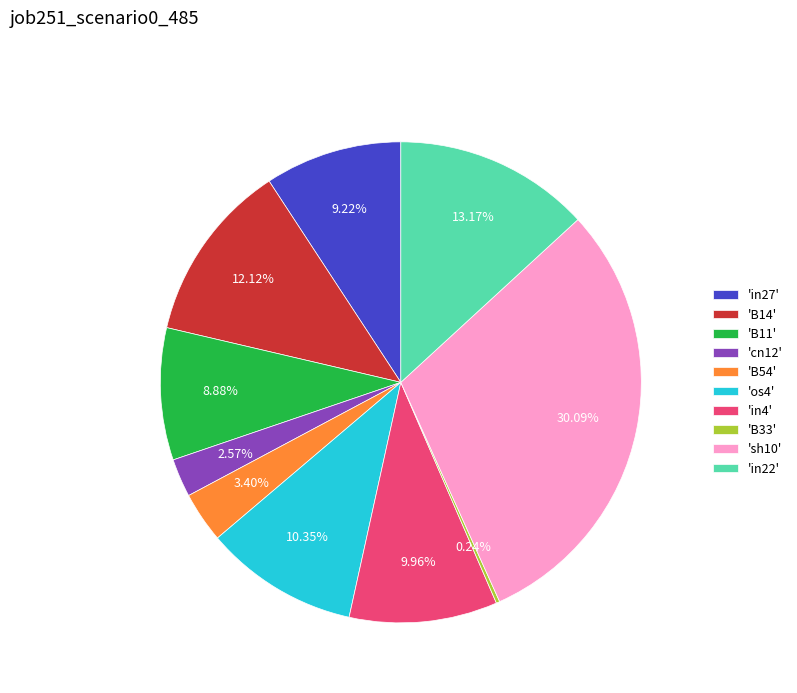

Which slice is the largest?

'sh10'